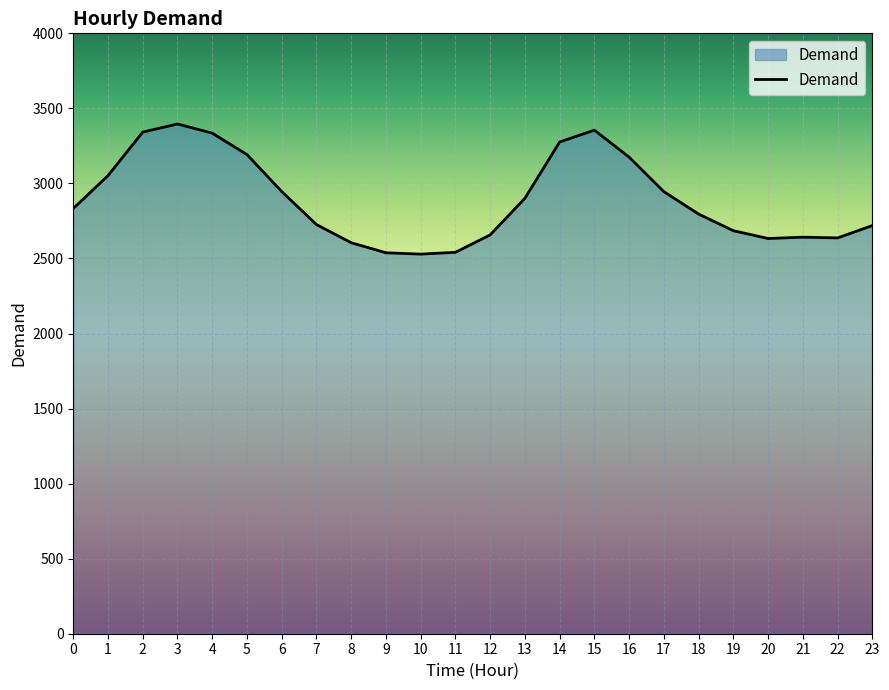

True or false: the data shows 2605 at 8.

True